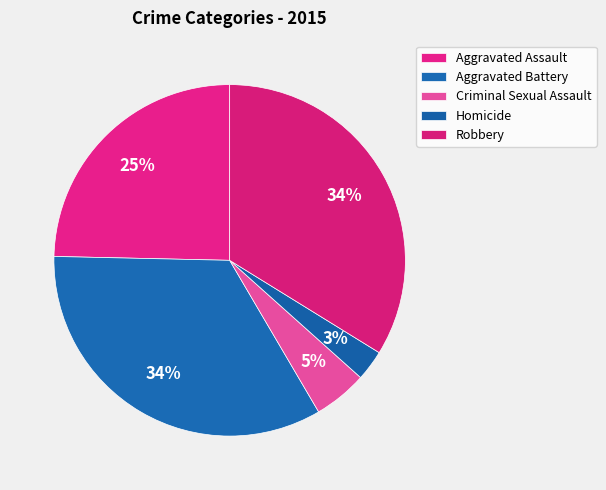

To the nearest percent, what is the difference between the Aggravated Battery and Criminal Sexual Assault slice percentages?

29%